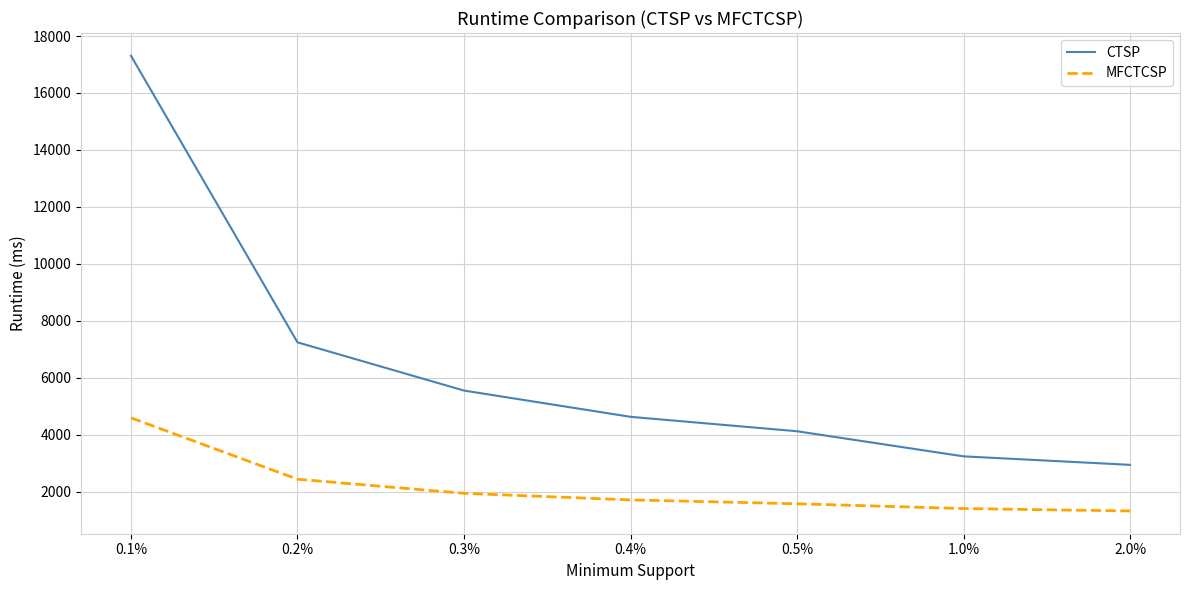

Reading left to right, extract all data points from this chart.

CTSP: 17306.6	7247.0	5553.8	4632.3	4125.8	3244.5	2946.6
MFCTCSP: 4595.6	2441.7	1946.4	1715.8	1580.1	1412.0	1327.4